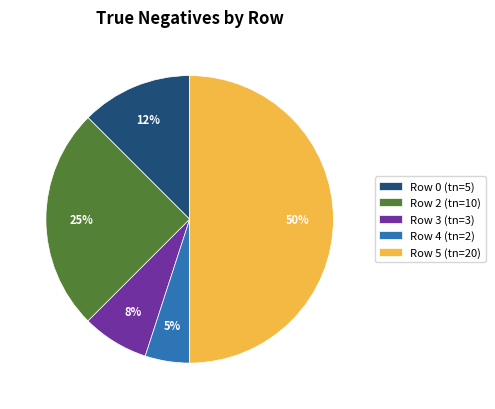

Does Row 4 (tn=2) account for over 50% of the chart?

No